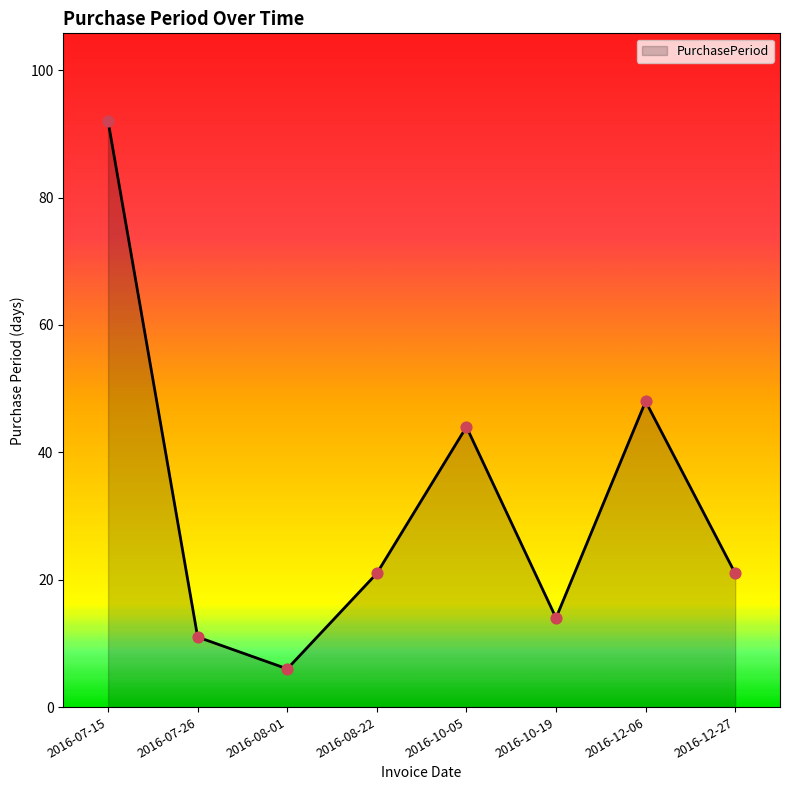

What is the change in value from 2016-07-15 to 2016-10-05?

-48